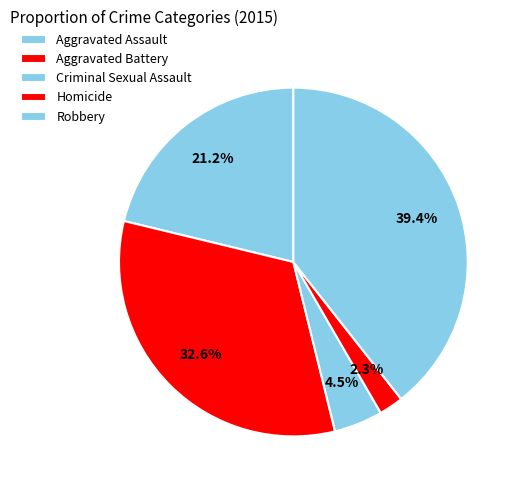

What percentage is the Criminal Sexual Assault slice, to the nearest percent?

5%